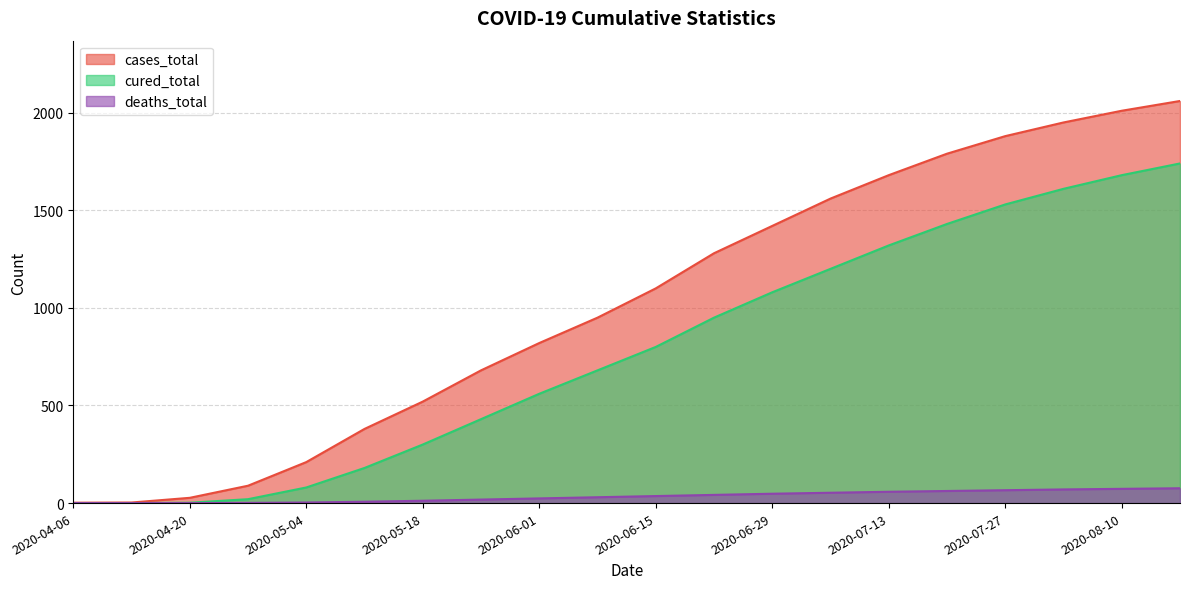

What is the label of the 14th point from the left?

2020-07-06